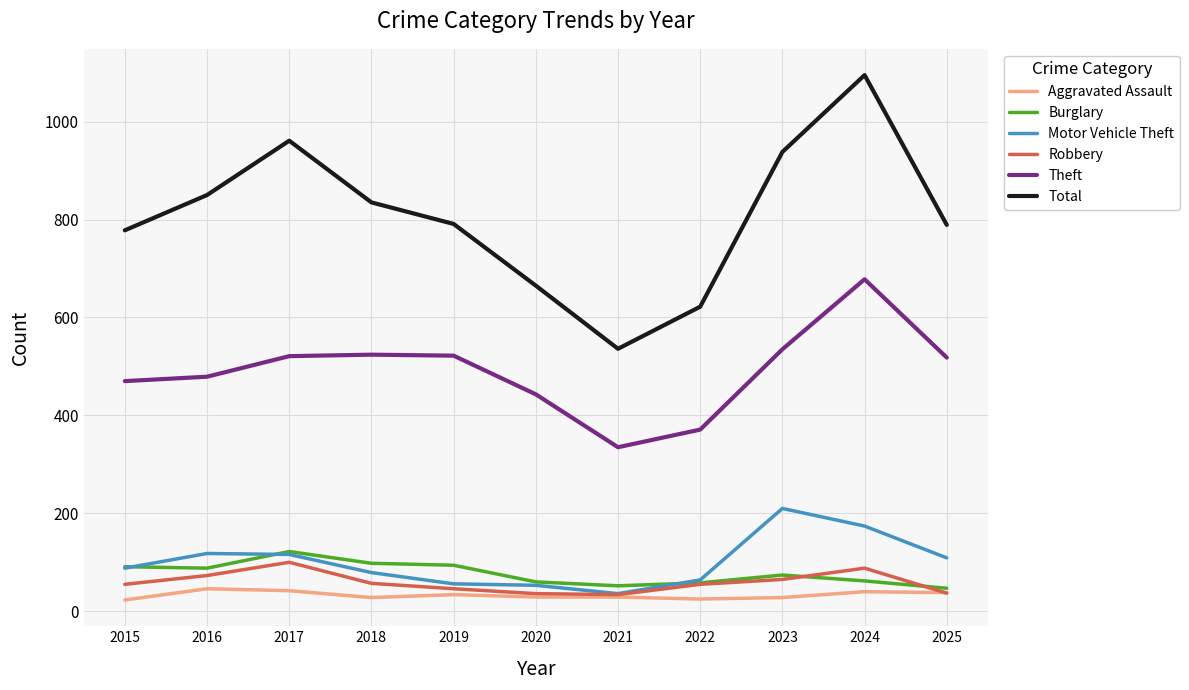

Is it true that Robbery equals 137 at 2024?

False